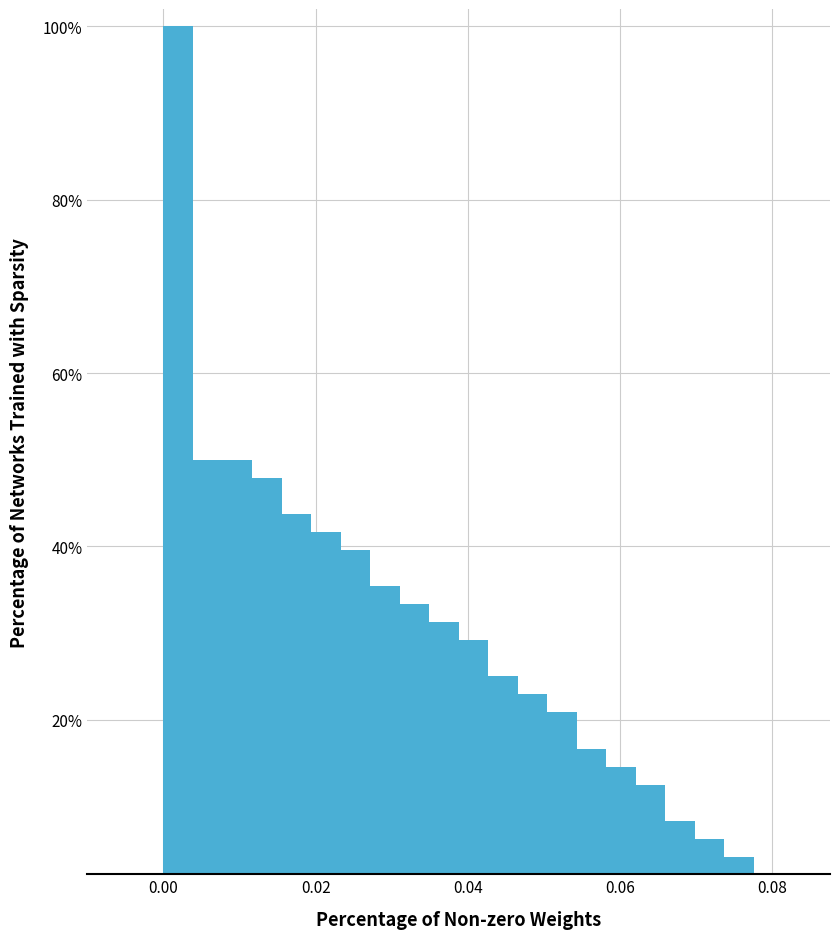

Around what value on the x-axis is the tallest bar? Give the approximate position of its centre, as read against the axis.

0.002